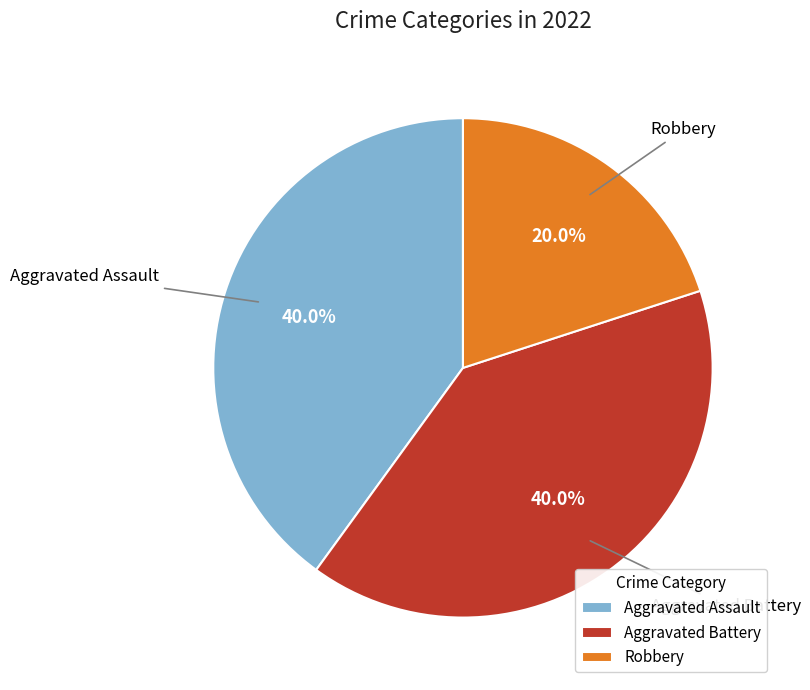

Which slice is the smallest?

Robbery